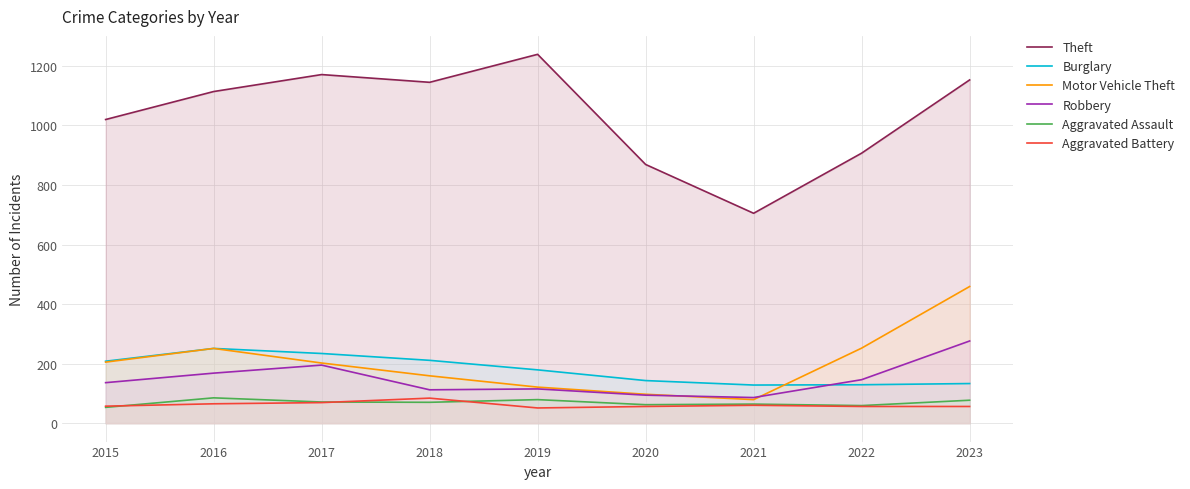

What is the minimum value shown in the chart?

51